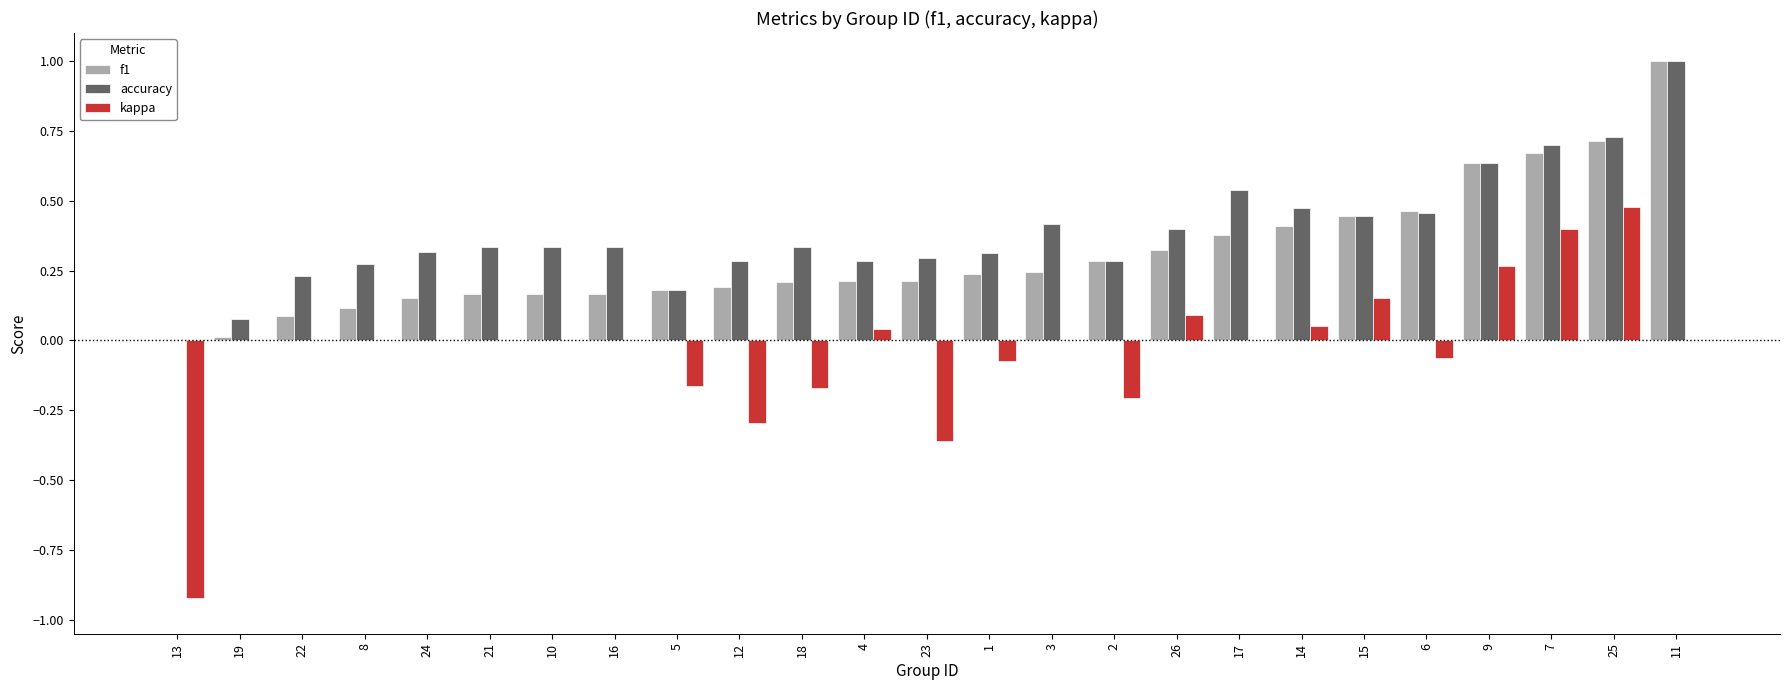

True or false: f1 has a value of 0.1 at 23.

False